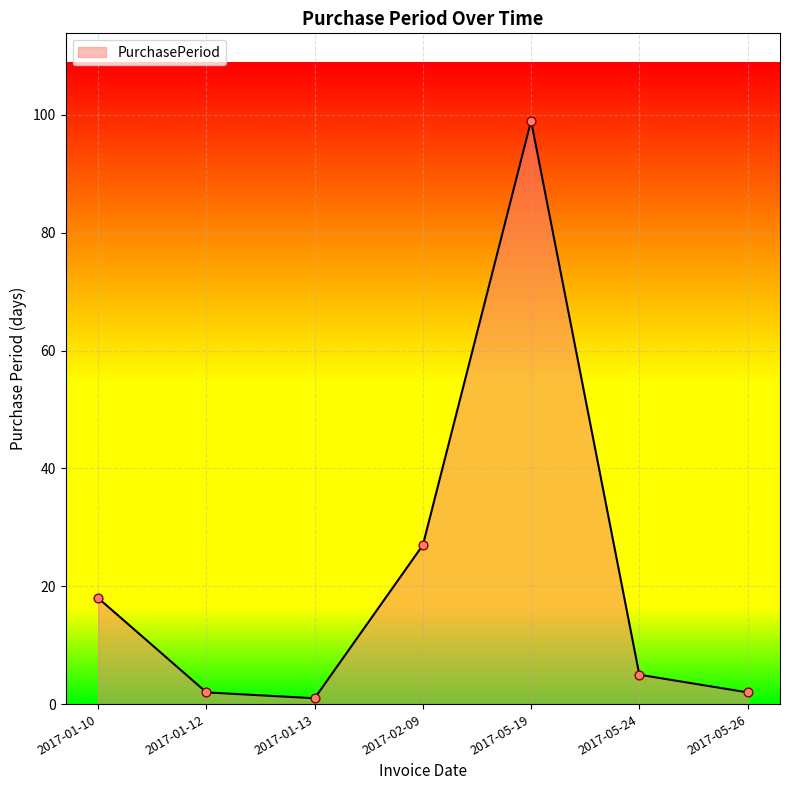

What is the change in value from 2017-02-09 to 2017-05-26?

-25